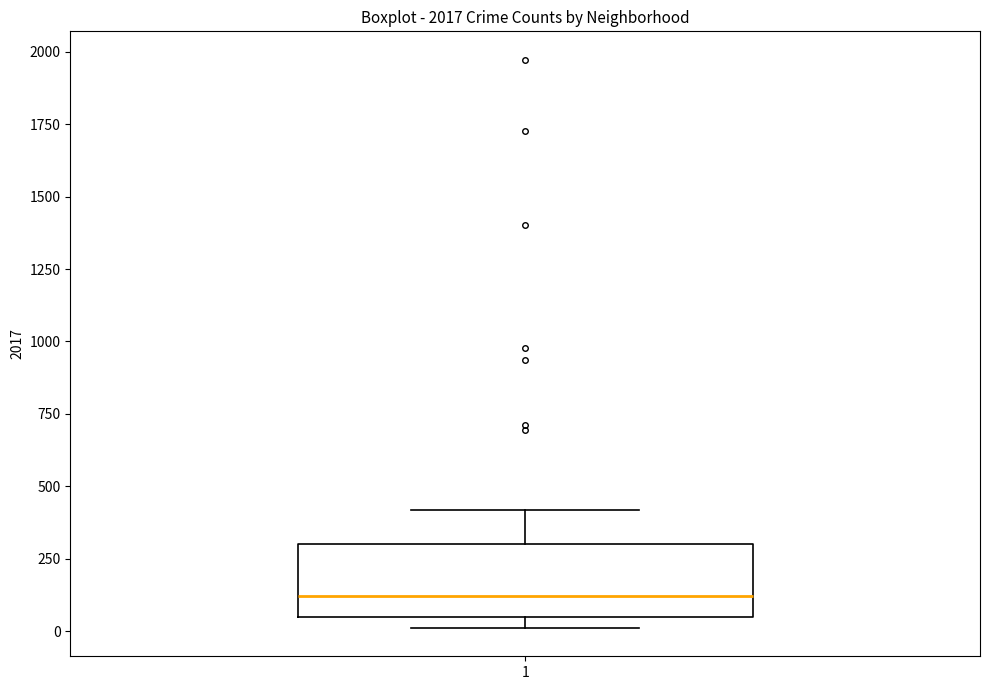

Where is the lower edge of the box at x = 1 on the y-axis? The values are not printed on the chart, so give them approximately, as read against the axis.

50